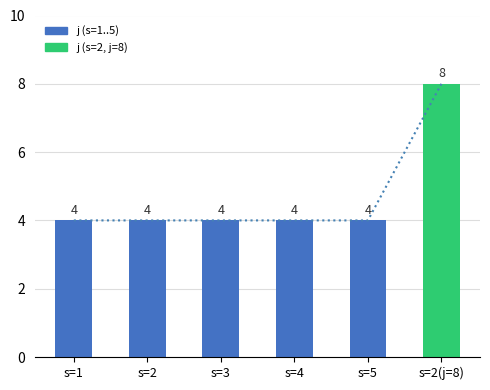

Approximately how many times larger is the value at s=3 compared to s=1?

1.0